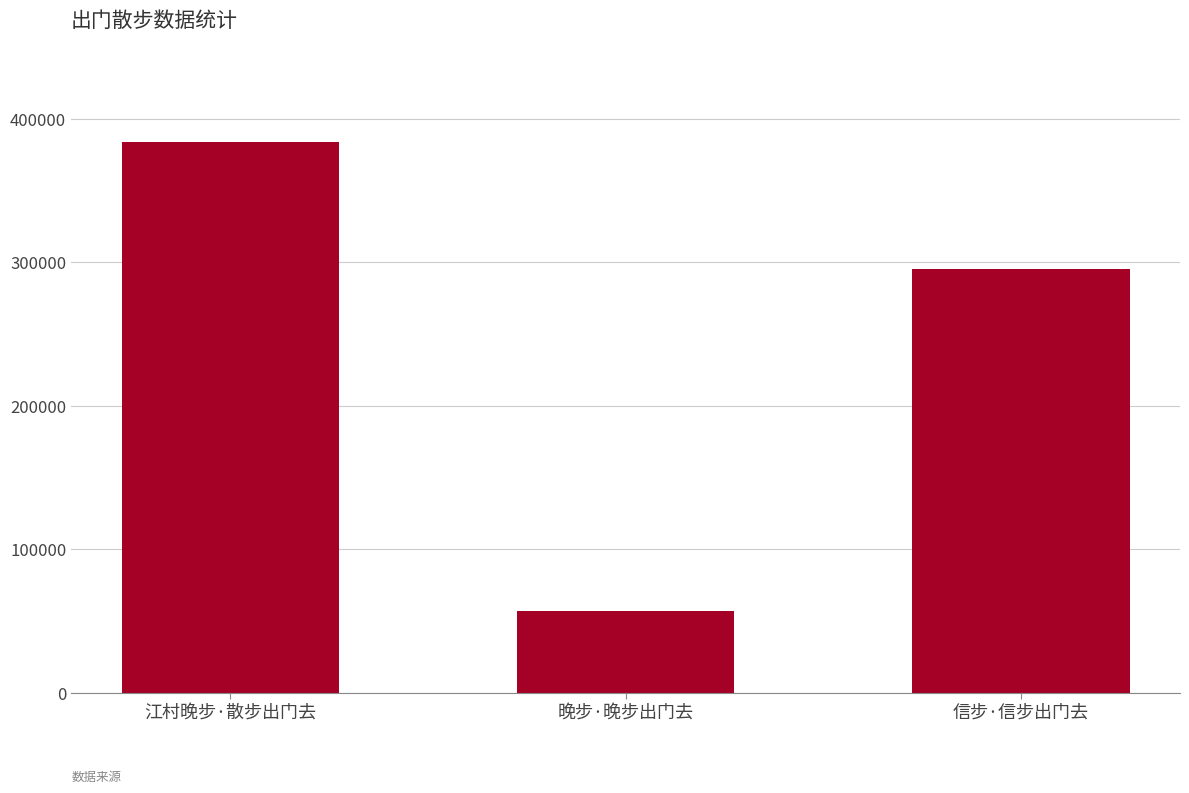

What is the label of the 3rd bar from the right?

江村晚步·散步出门去